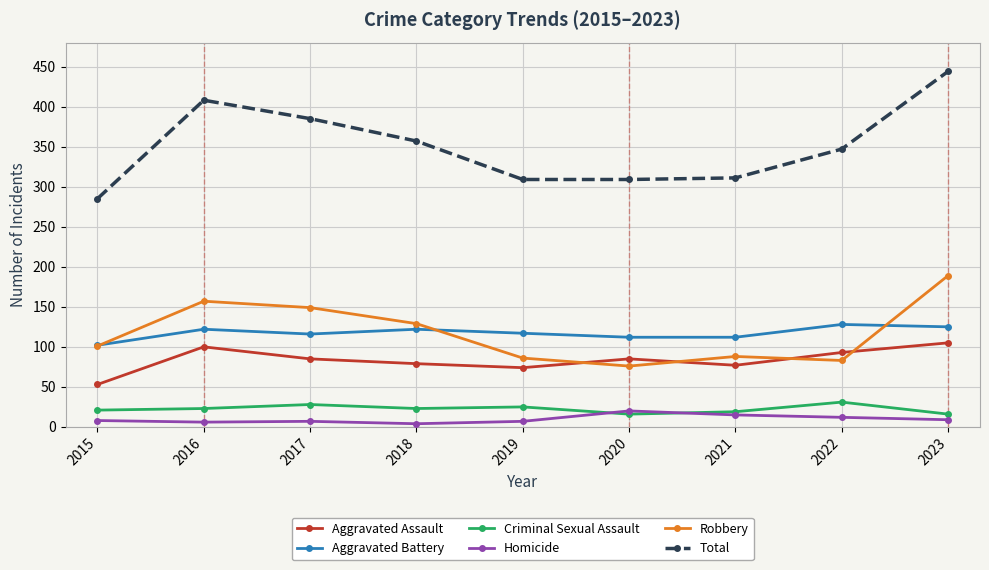

What is the highest value of the Robbery series?

189